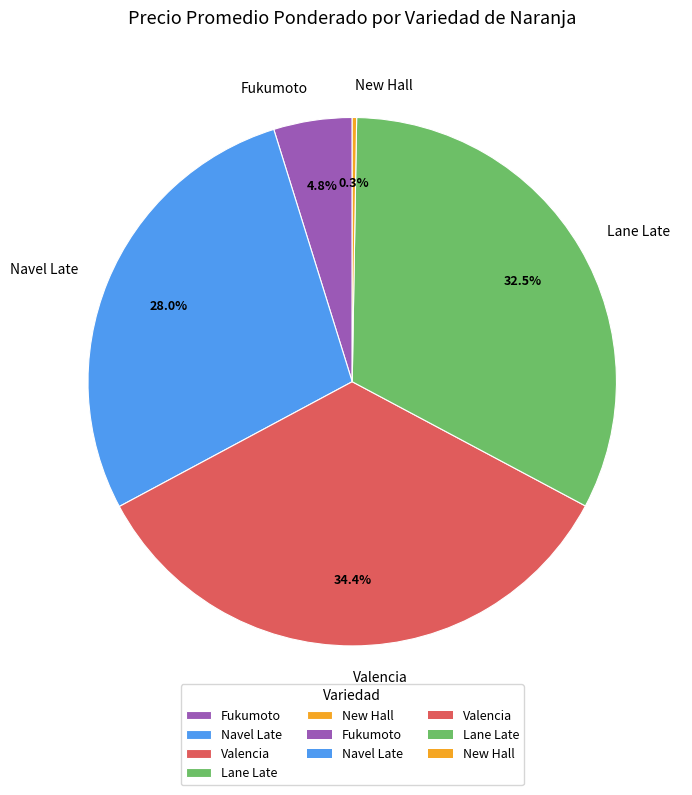

What is the ratio of the value at Valencia to the value at Fukumoto?

7.2